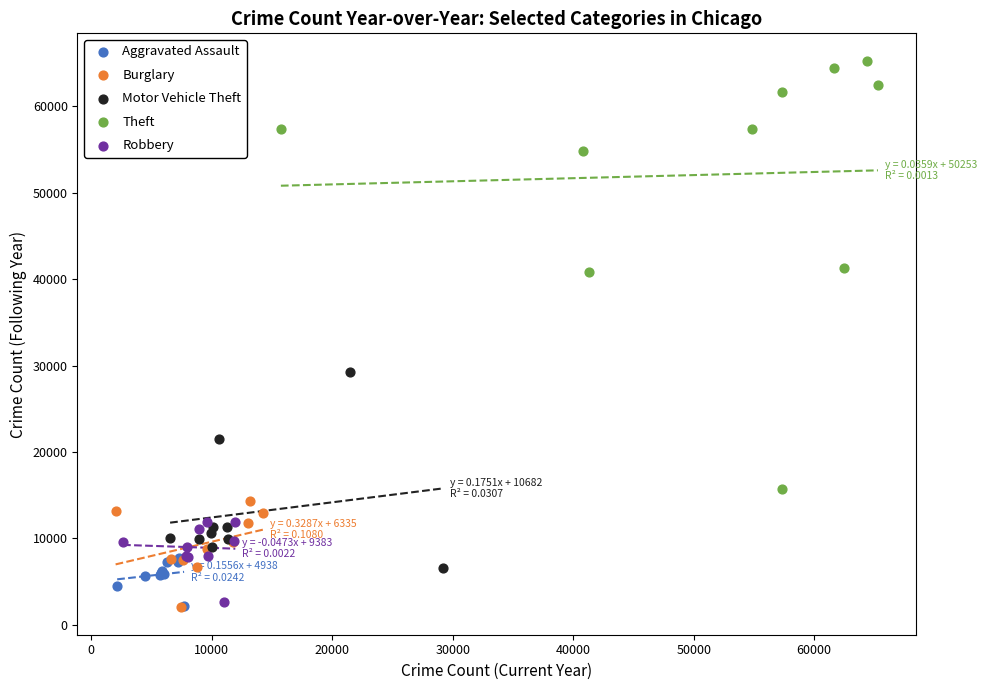

Which series reaches the maximum Y coordinate?

Theft